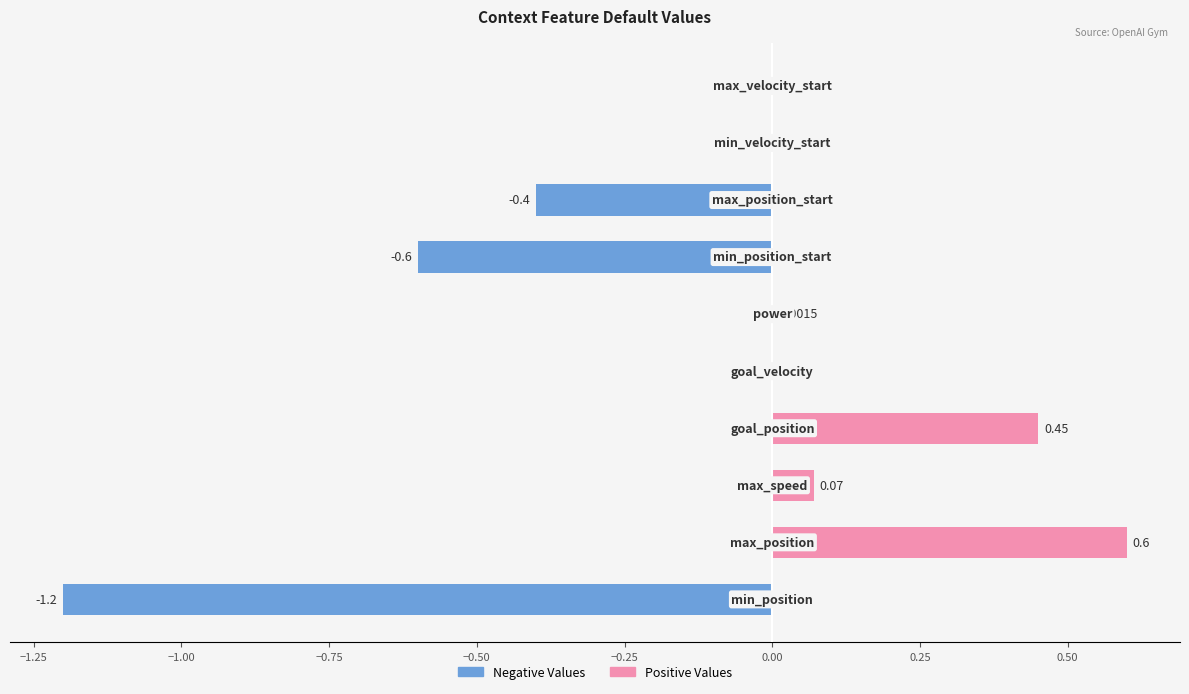

Reading right to left, list all the values displayed in this chart.

Negative Values: 0.75=0.0	0.50=0.0	0.25=-0.4	0.00=-0.6	−0.25=0.0	−0.50=0.0	−0.75=0.0	−1.00=0.0	−1.25=0.0	−1.50=-1.2
Positive Values: 0.75=0.0	0.50=0.0	0.25=0.0	0.00=0.0	−0.25=0.0	−0.50=0.0	−0.75=0.5	−1.00=0.1	−1.25=0.6	−1.50=0.0